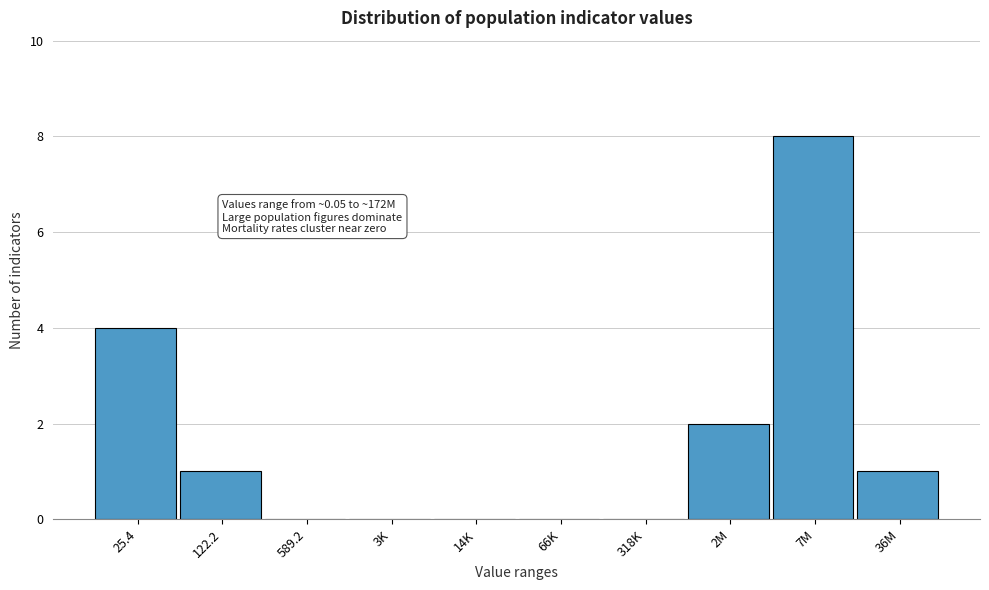

Reading right to left, what are all the values shown in this chart?

36M=1	7M=8	2M=2	318K=0	66K=0	14K=0	3K=0	589.2=0	122.2=1	25.4=4